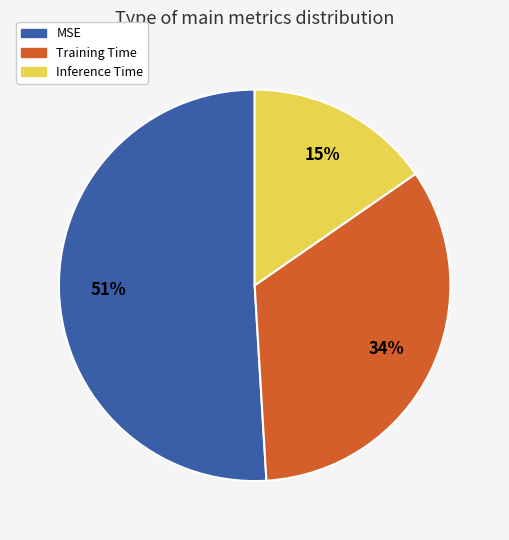

Rank the categories by value from lowest to highest.

Inference Time, Training Time, MSE